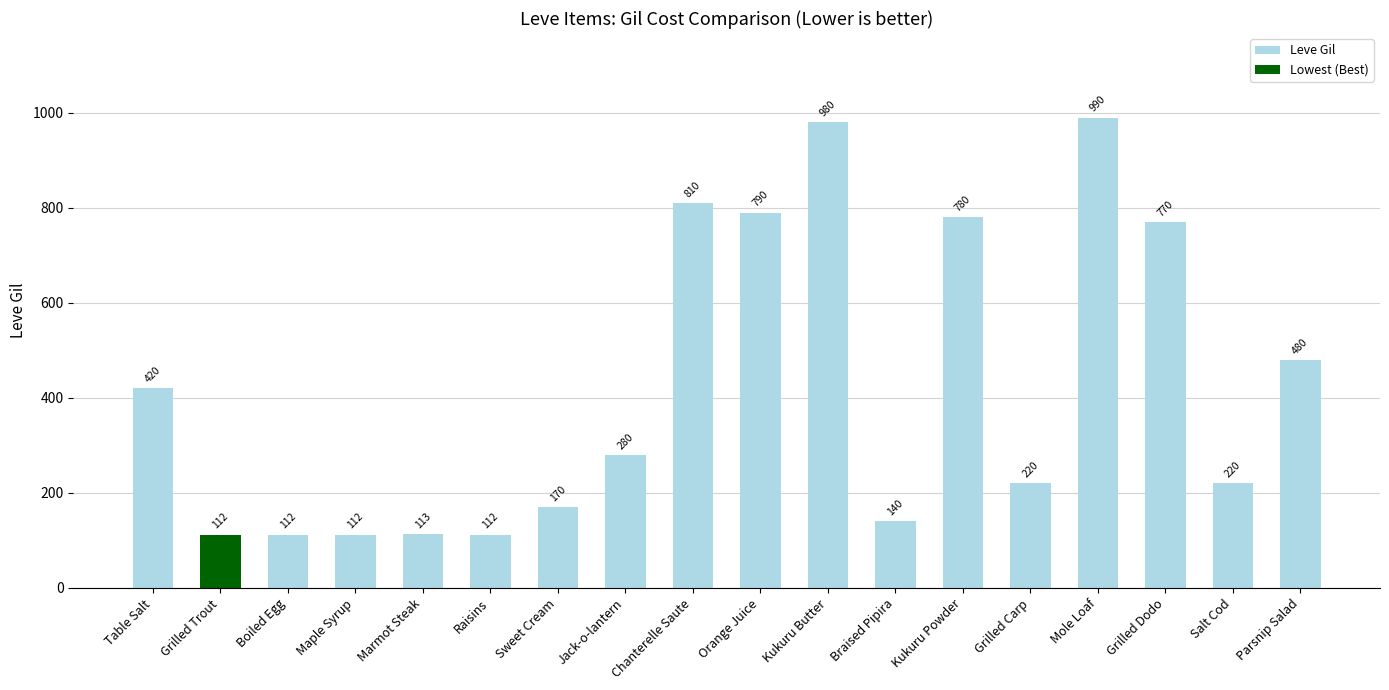

True or false: the data shows 1255 at Kukuru Powder.

False